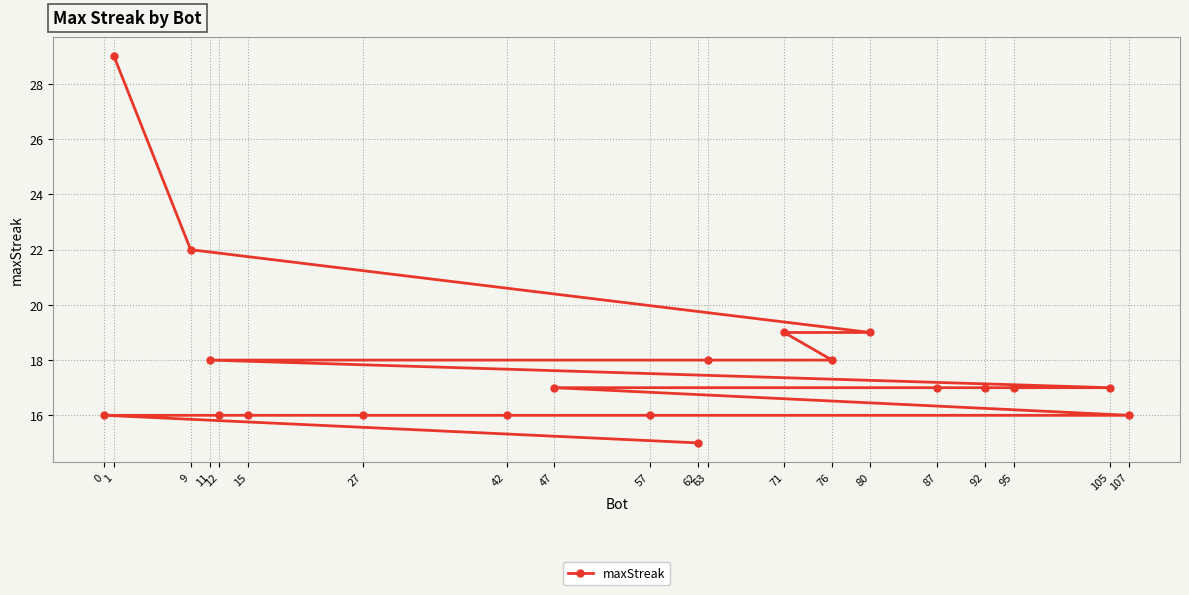

Read the value at 107.

16